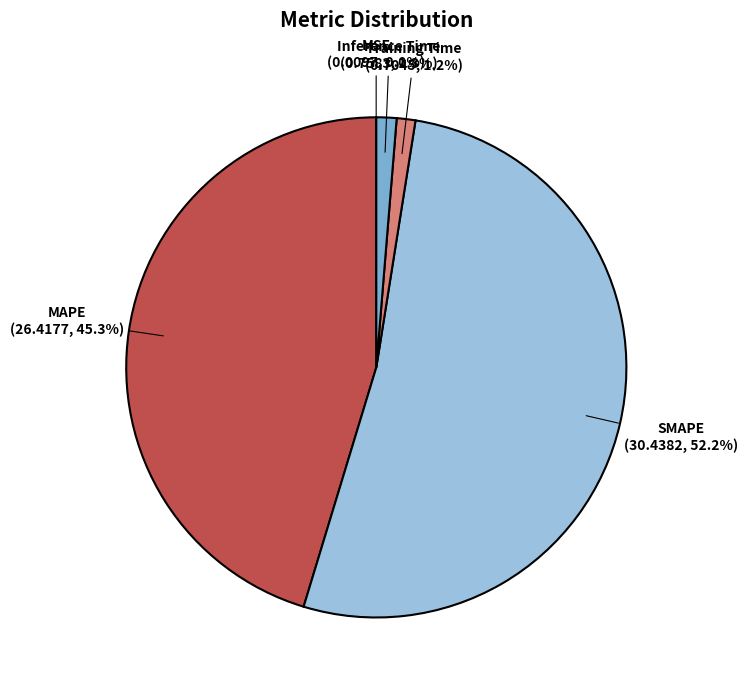

Between SMAPE and MAPE, which is larger?

SMAPE